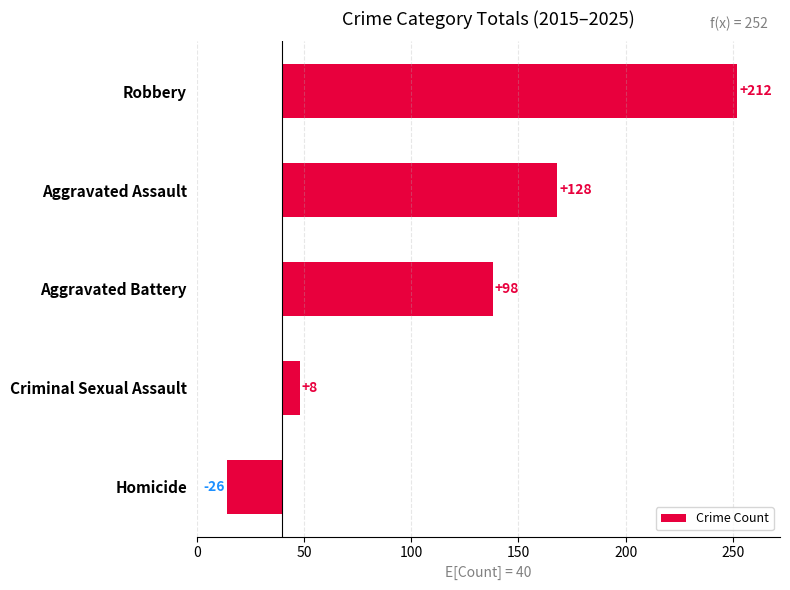

The chart shows a value of 8 at Criminal Sexual Assault. True or false?

True